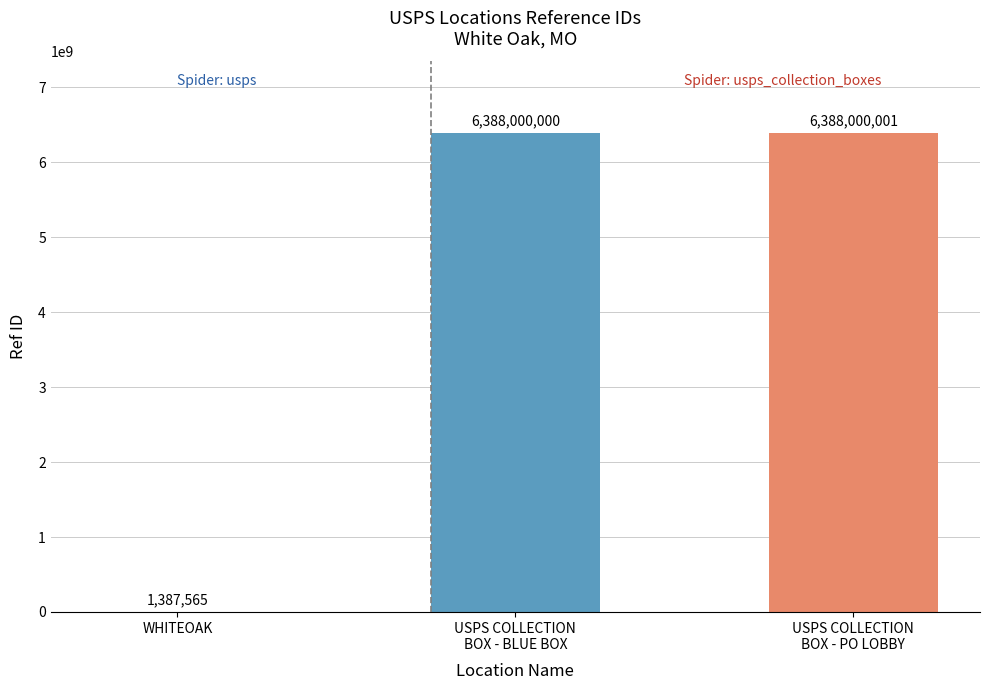

Reading left to right, list all the values displayed in this chart.

1387565	6388000000	6388000001